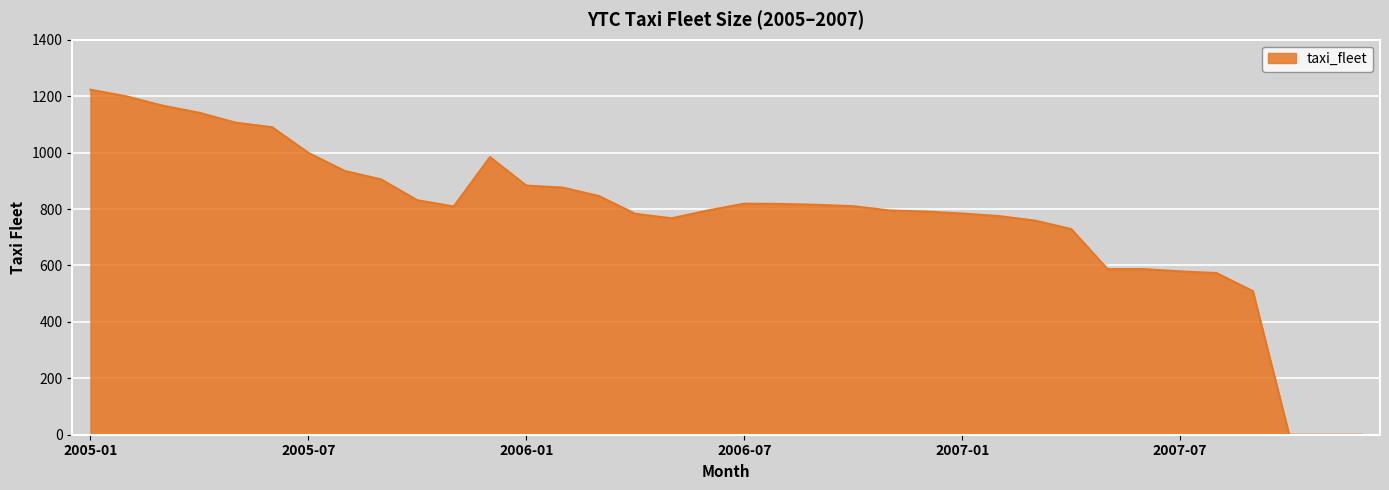

Is it true that the value at 2005-10 is 468?

False